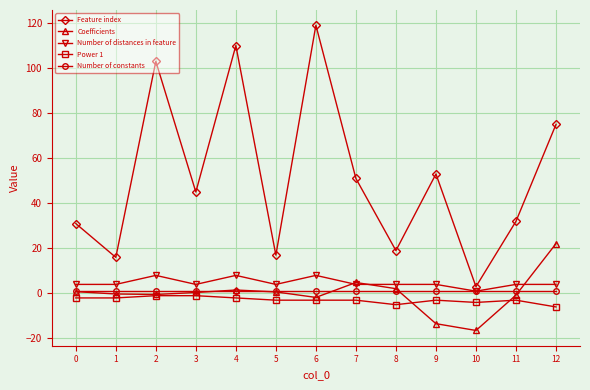

Count the number of data series in this chart.

5